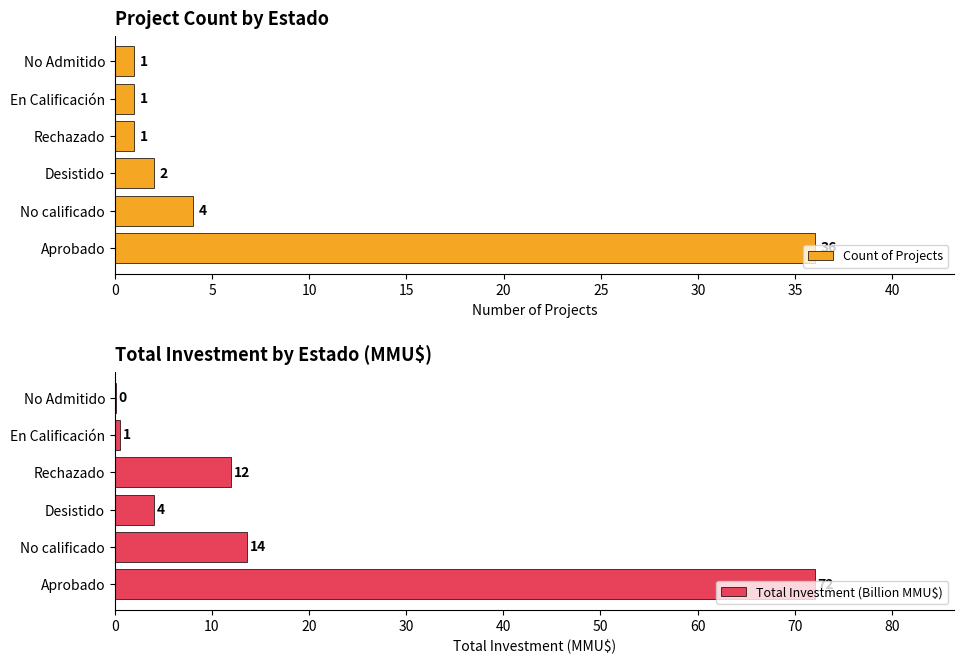

The Count of Projects series shows 1 at Rechazado. True or false?

True